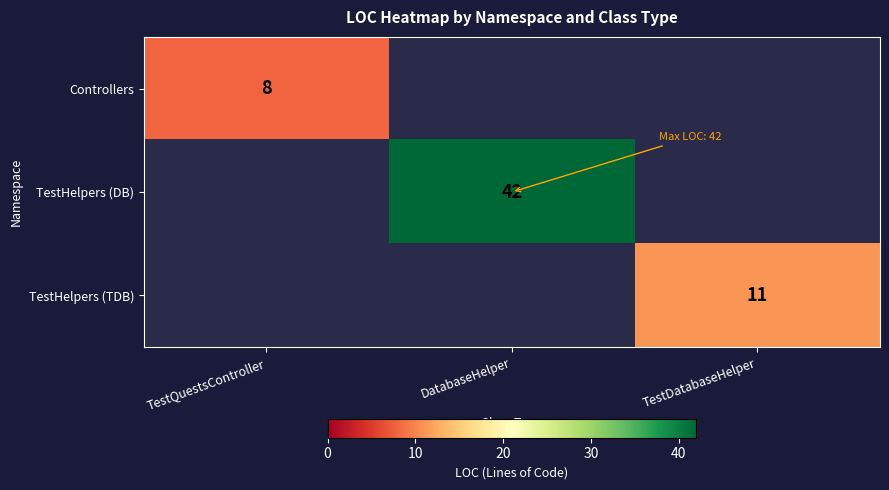

The TestHelpers (TDB) series shows 3 at TestDatabaseHelper. True or false?

False